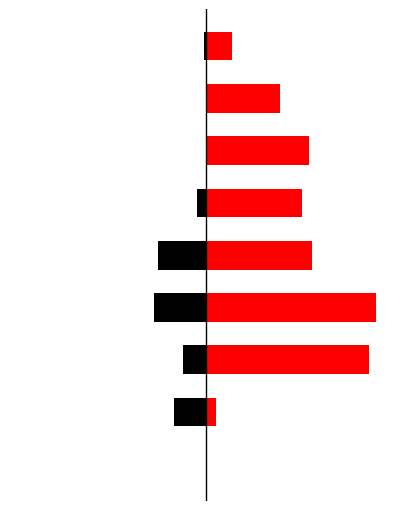

Reading right to left, what are all the values shown in this chart?

Group 1111: 8=-1	7=0	6=0	5=-5	4=-27	3=-29	2=-13	1=-18	0=0
Group 2222: 8=15	7=42	6=58	5=54	4=60	3=96	2=92	1=6	0=0